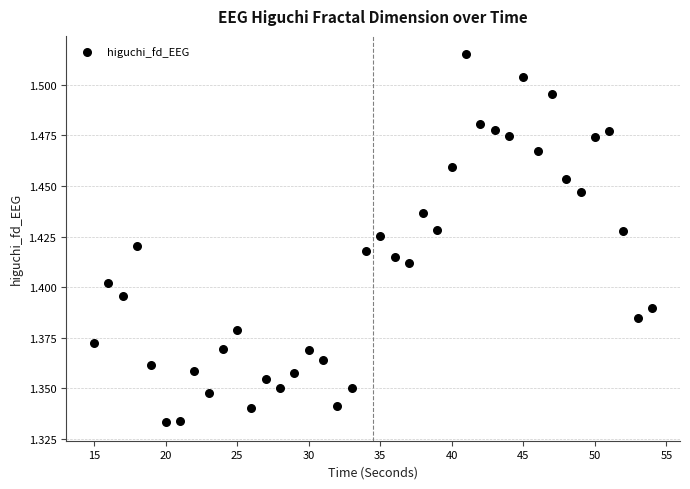

What is the range of X values (max minus min)?

39.0